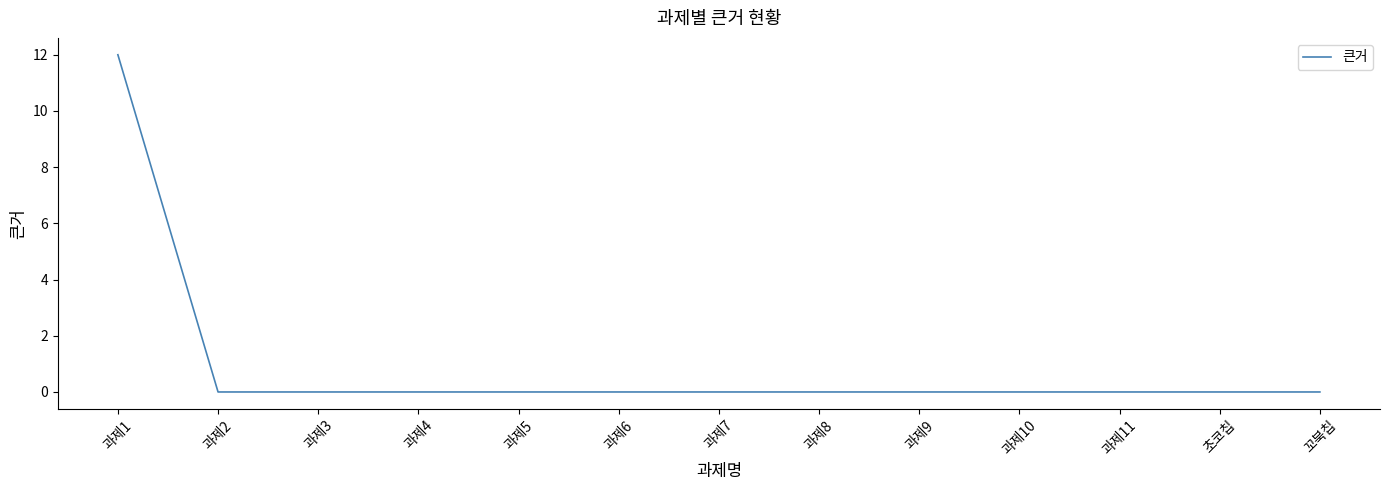

How many categories are shown in the chart?

13